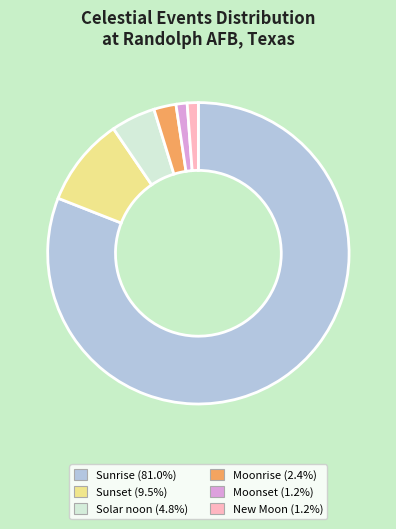

Count the number of slices in the pie.

6